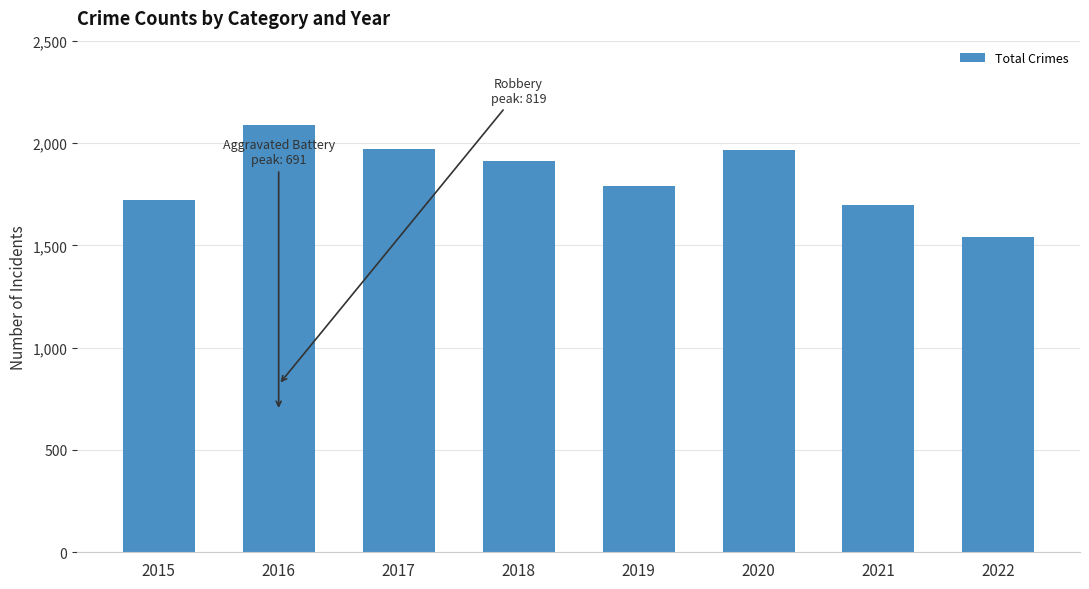

The chart shows a value of 1719 at 2015. True or false?

True